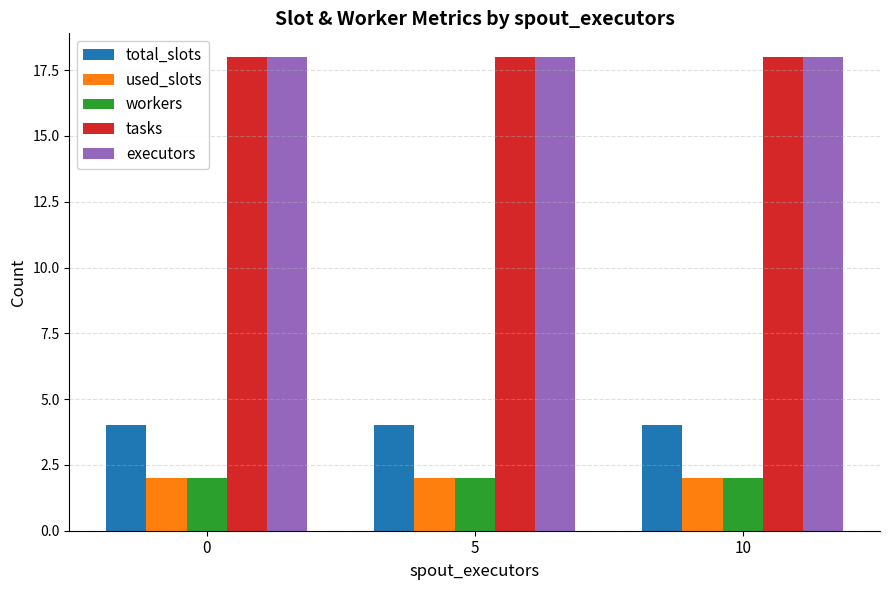

What is the spread (max minus min) of values at 10?

16